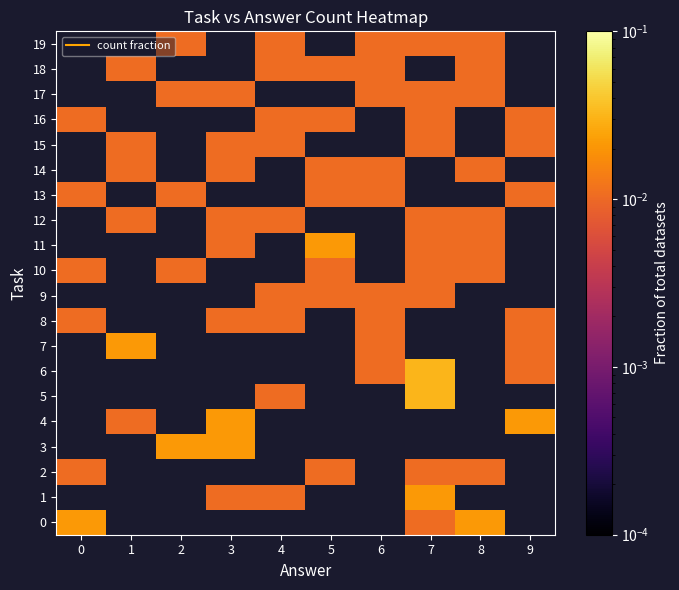

Which series has the widest spread of values?

5